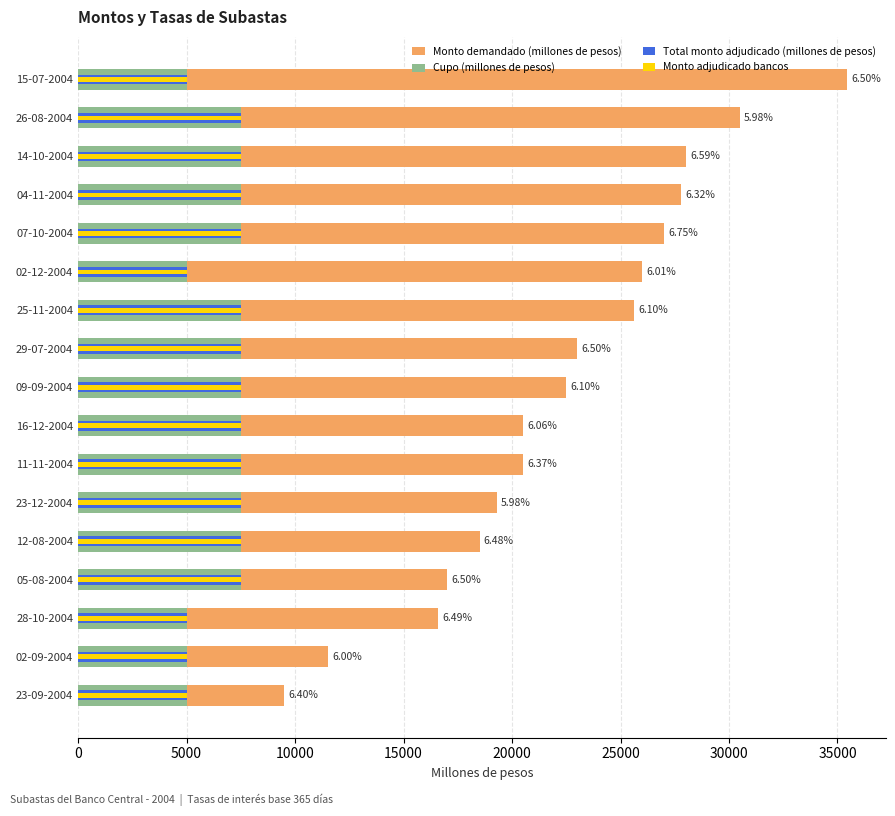

What position from the left is 05-08-2004?

4